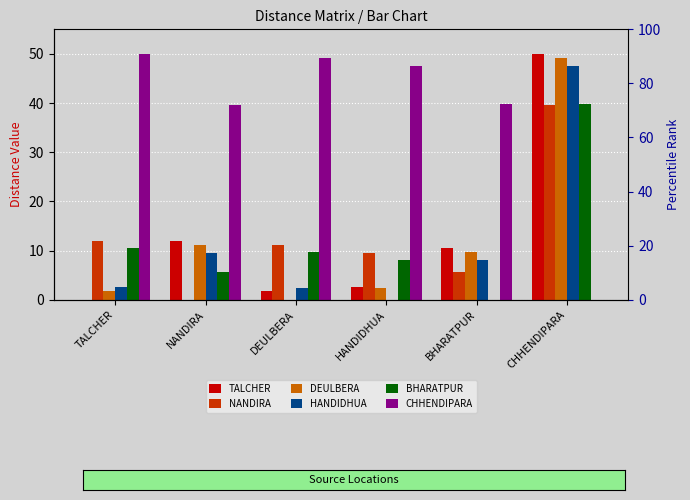

What is the total value across all series at DEULBERA?

74.1